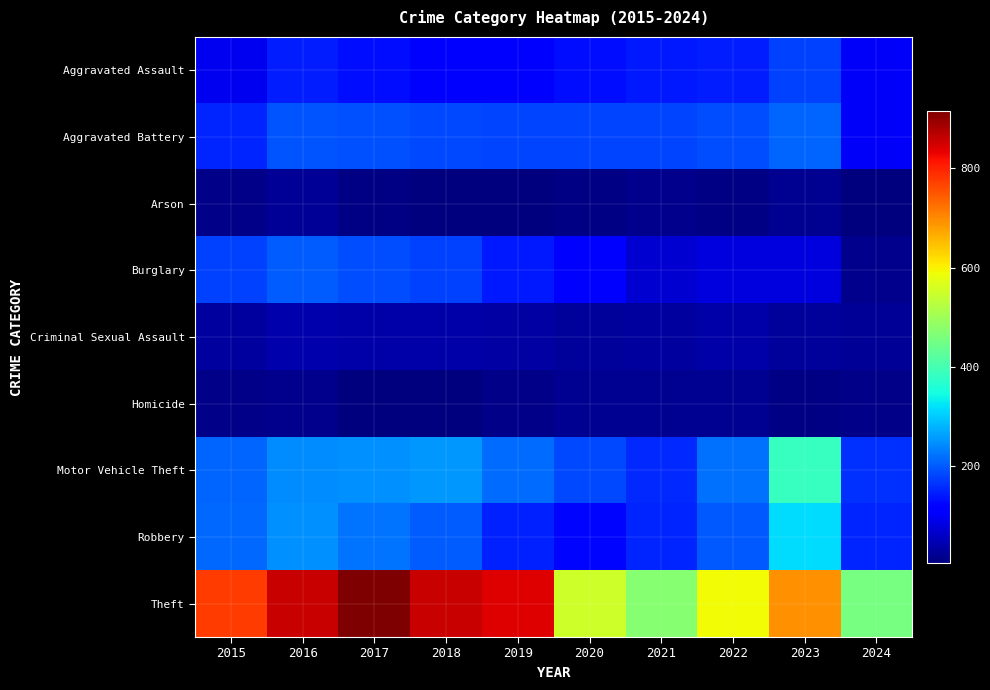

Reading left to right, transcribe all the data shown in this chart.

Aggravated Assault: 2015=95	2016=146	2017=131	2018=119	2019=113	2020=131	2021=142	2022=146	2023=177	2024=102
Aggravated Battery: 2015=154	2016=196	2017=191	2018=183	2019=182	2020=180	2021=182	2022=190	2023=209	2024=103
Arson: 2015=15	2016=25	2017=12	2018=8	2019=6	2020=12	2021=17	2022=11	2023=21	2024=5
Burglary: 2015=178	2016=201	2017=189	2018=176	2019=143	2020=115	2021=71	2022=82	2023=81	2024=18
Criminal Sexual Assault: 2015=31	2016=41	2017=39	2018=38	2019=37	2020=28	2021=30	2022=39	2023=29	2024=23
Homicide: 2015=13	2016=18	2017=8	2018=8	2019=14	2020=22	2021=20	2022=21	2023=12	2024=15
Motor Vehicle Theft: 2015=211	2016=245	2017=247	2018=256	2019=216	2020=184	2021=156	2022=219	2023=385	2024=162
Robbery: 2015=212	2016=247	2017=224	2018=204	2019=150	2020=124	2021=153	2022=198	2023=317	2024=151
Theft: 2015=774	2016=858	2017=916	2018=856	2019=841	2020=550	2021=474	2022=592	2023=695	2024=456